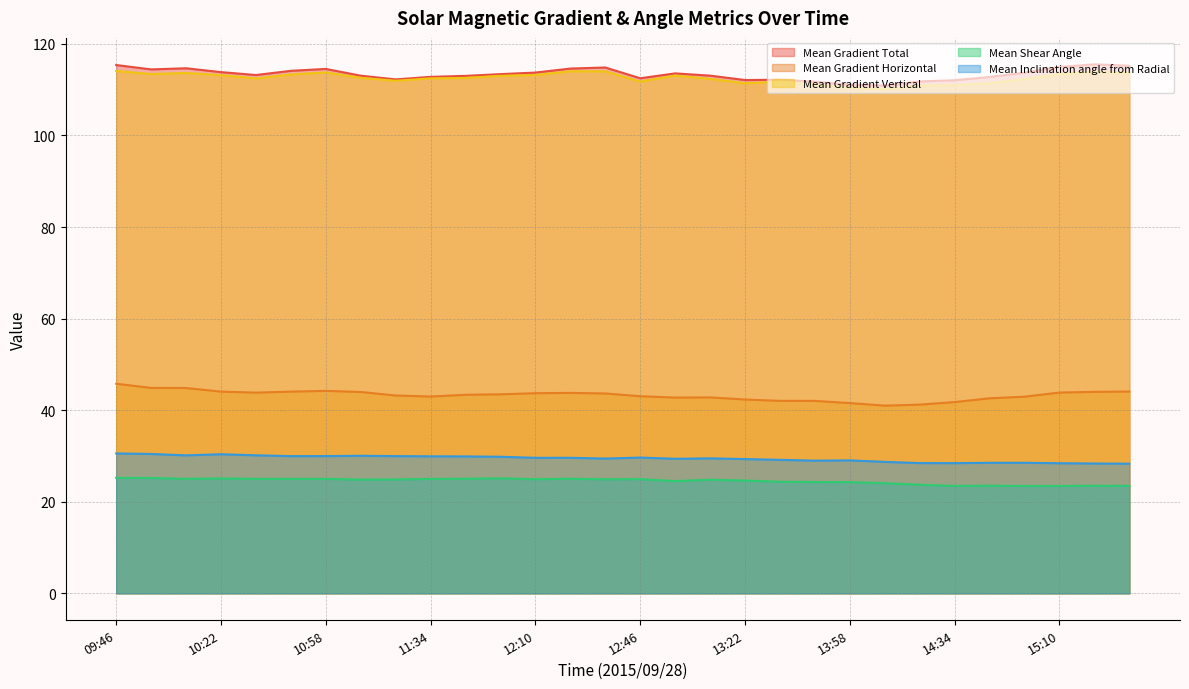

What is the difference between the highest and lowest values at 12:22?

89.6